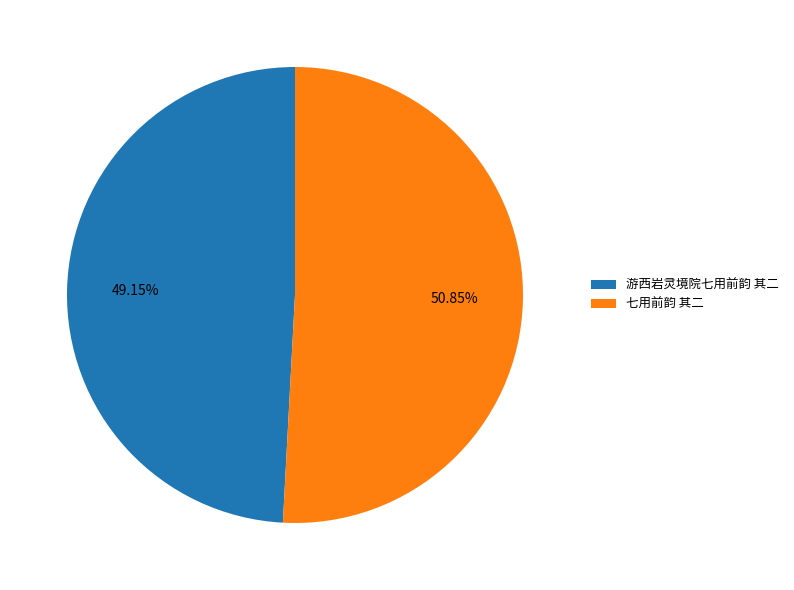

Count the number of slices in the pie.

2